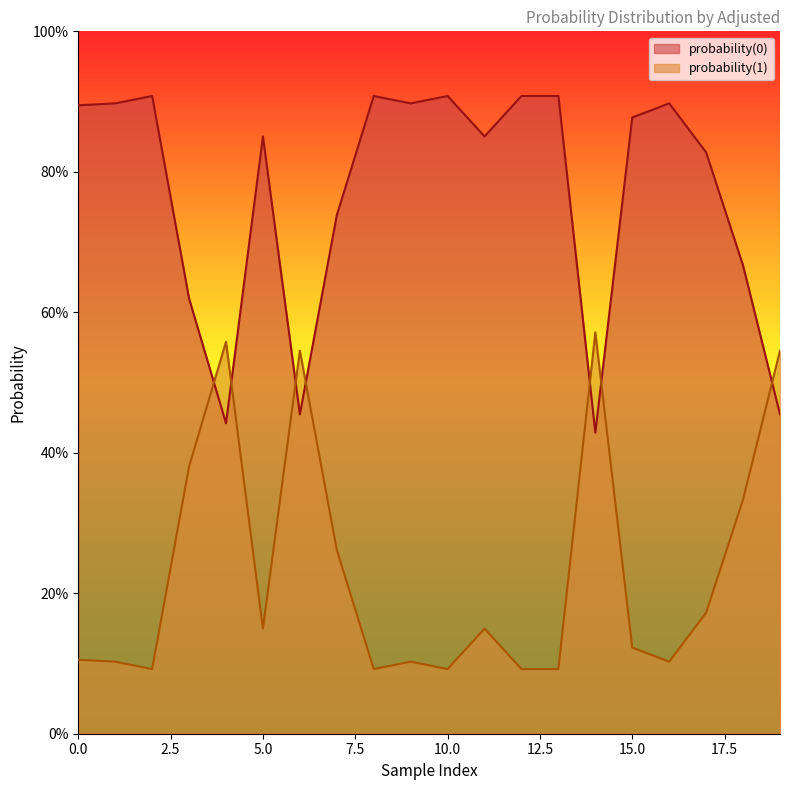

Which series has the largest range (max minus min)?

probability(0)